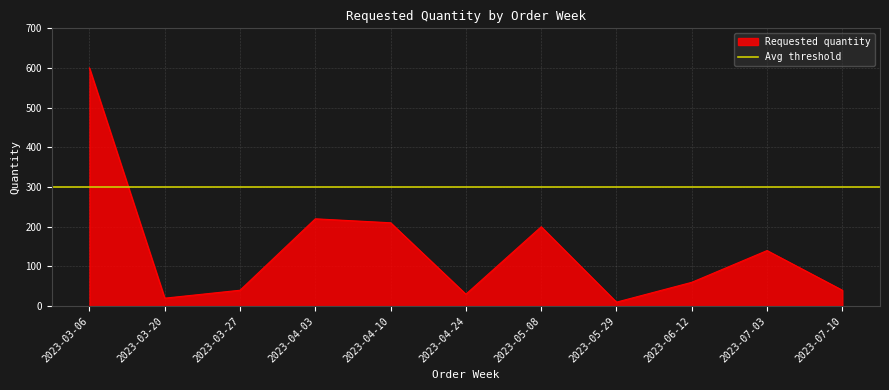

How many points are lower than both their immediate neighbors (excluding endpoints)?

3